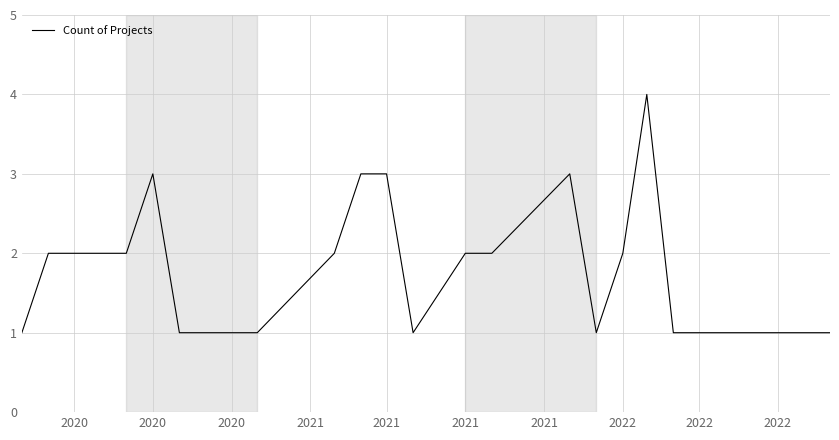

Count the values in the range 1 to 2.

18